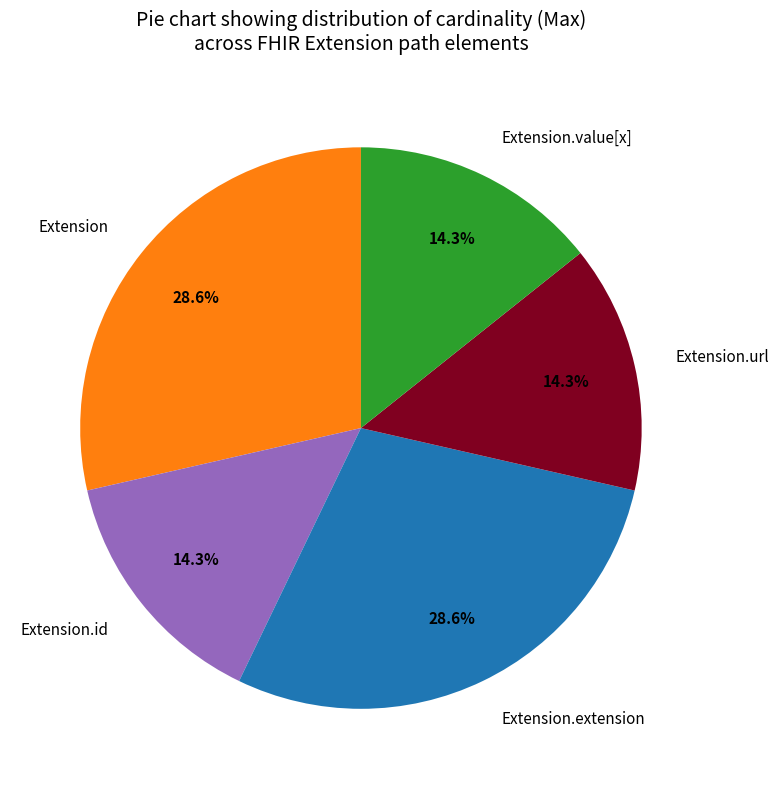

Is there any slice that represents more than half of the pie?

No